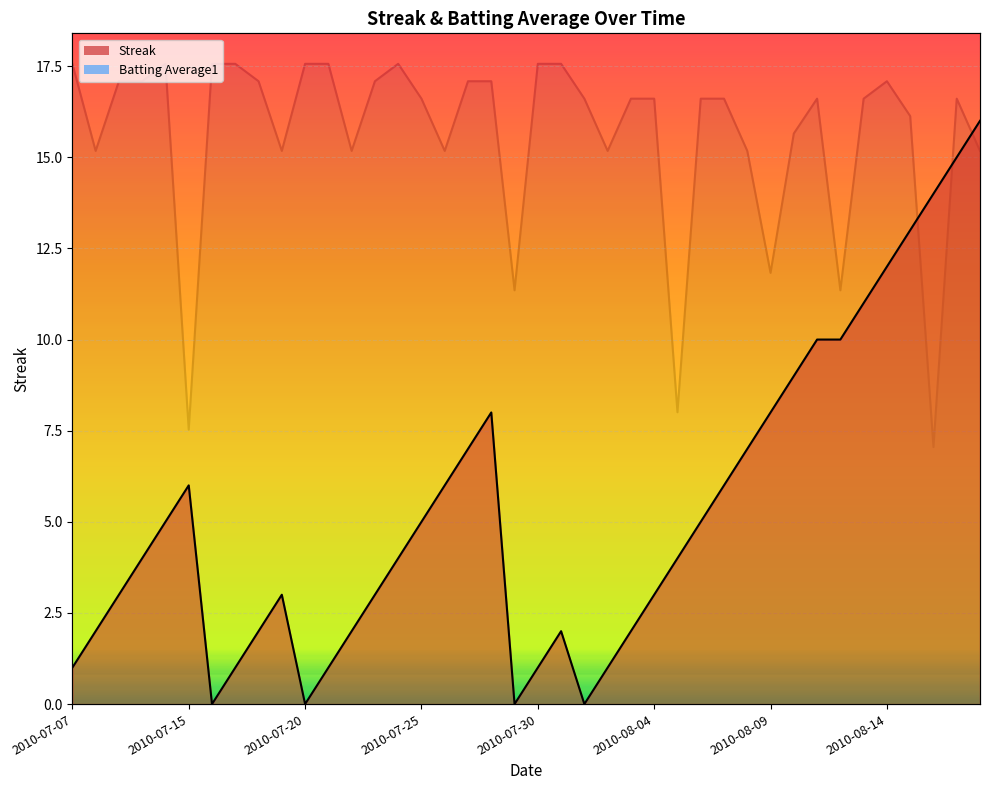

What is the average value of the Streak series?

5.3